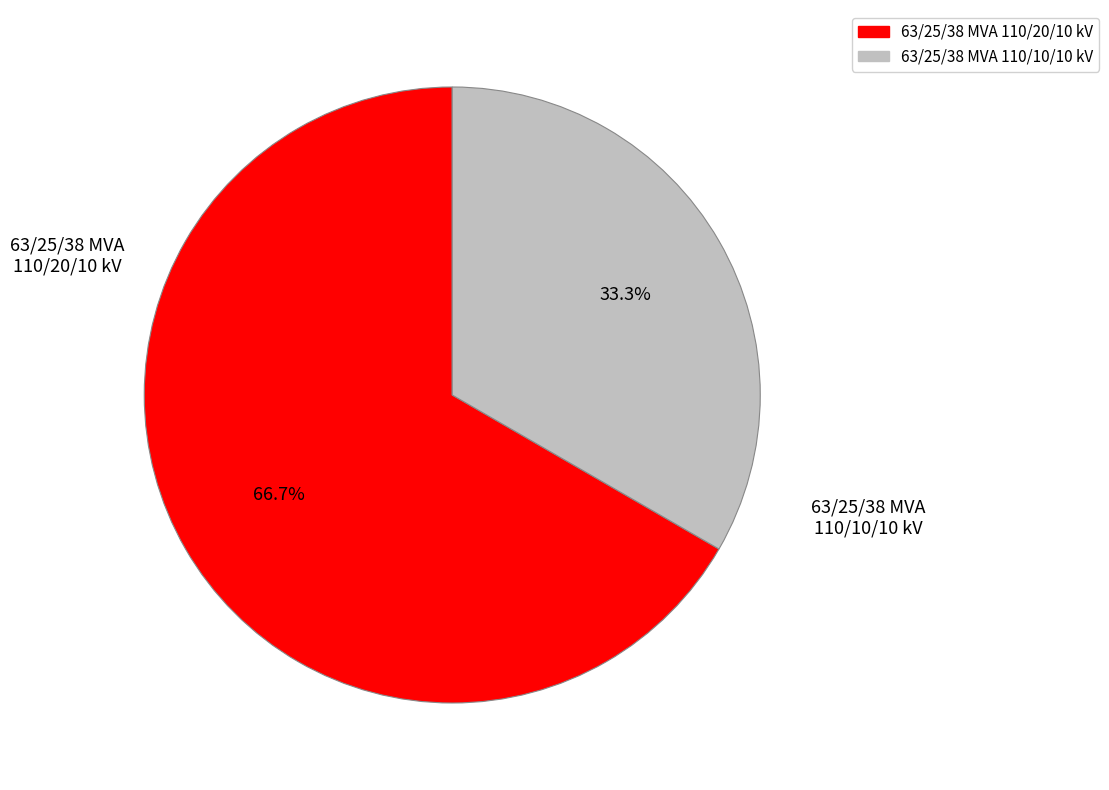

Is 63/25/38 MVA 110/20/10 kV the majority of the pie?

Yes